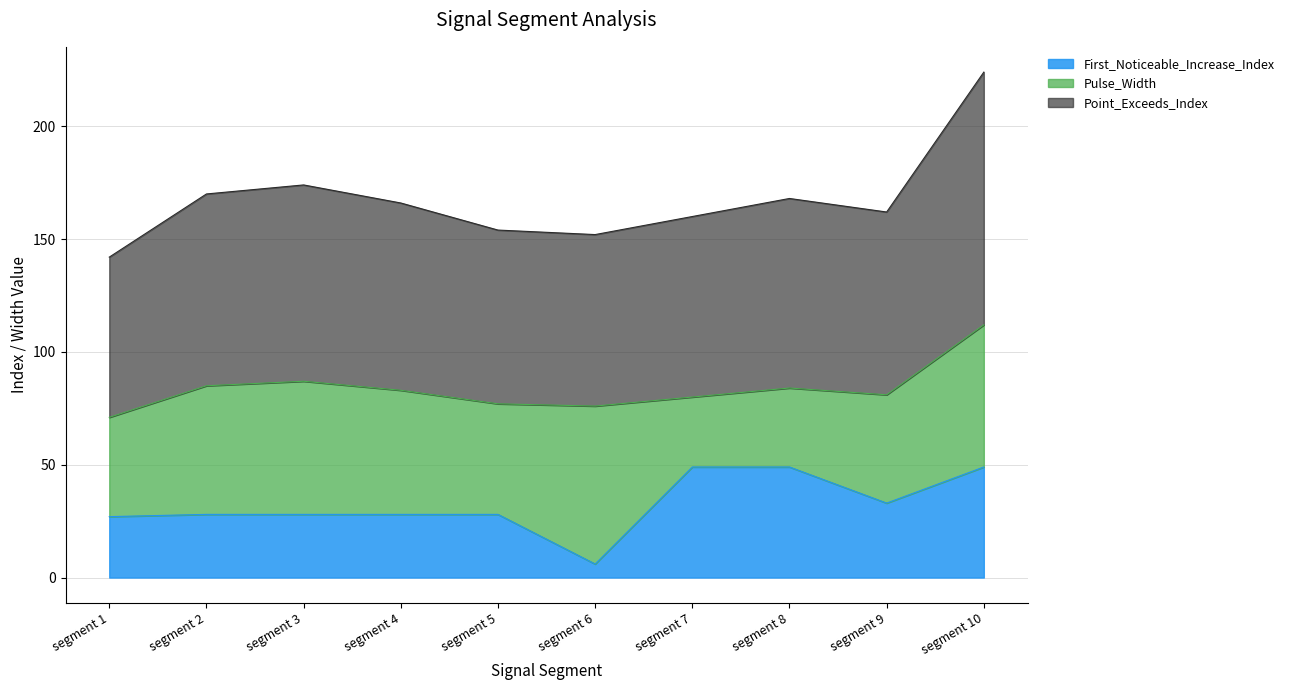

At which label is Point_Exceeds_Index closest to 91?

segment 3